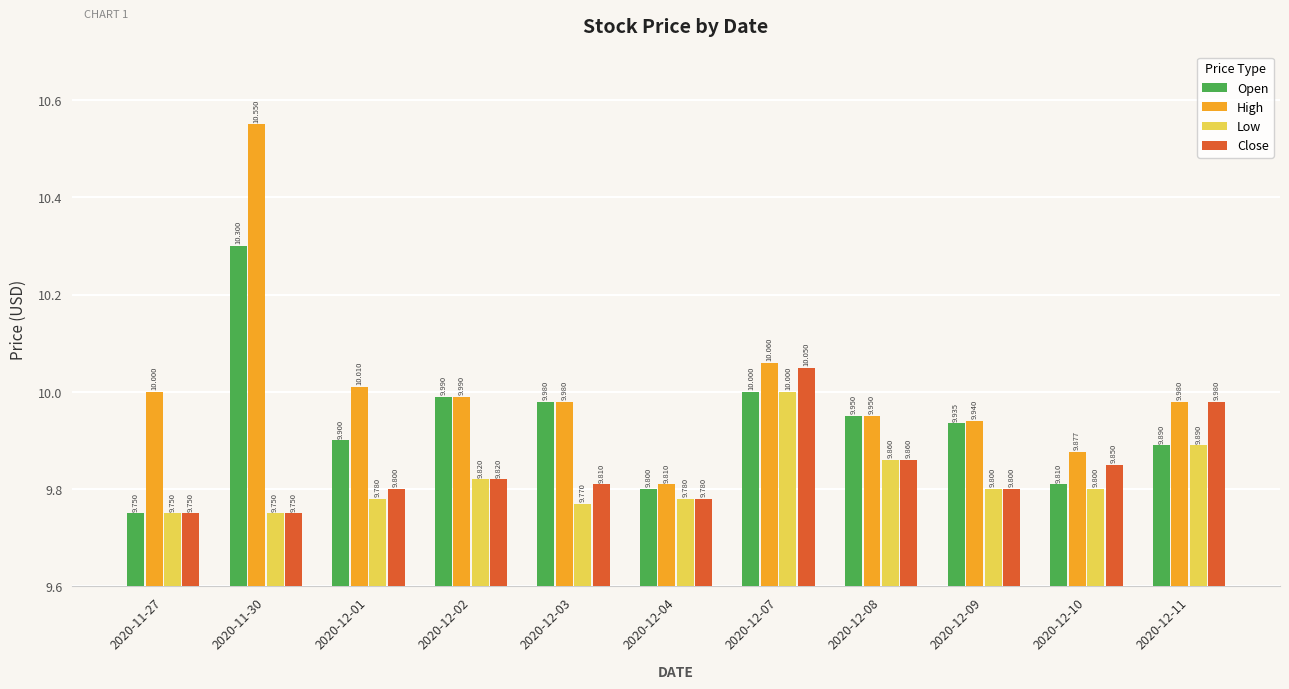

What is the greatest value displayed?

10.6